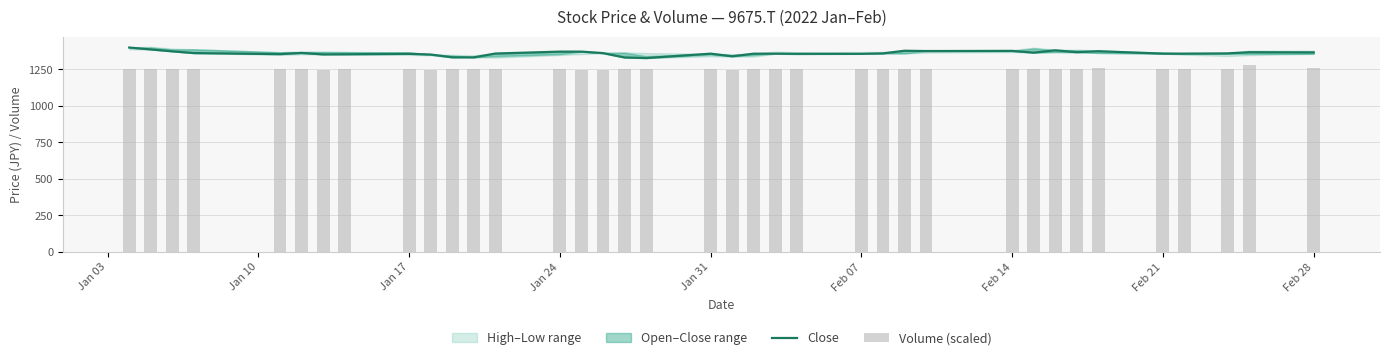

Where does the Volume (scaled) series first go above 1249?

Jan 03